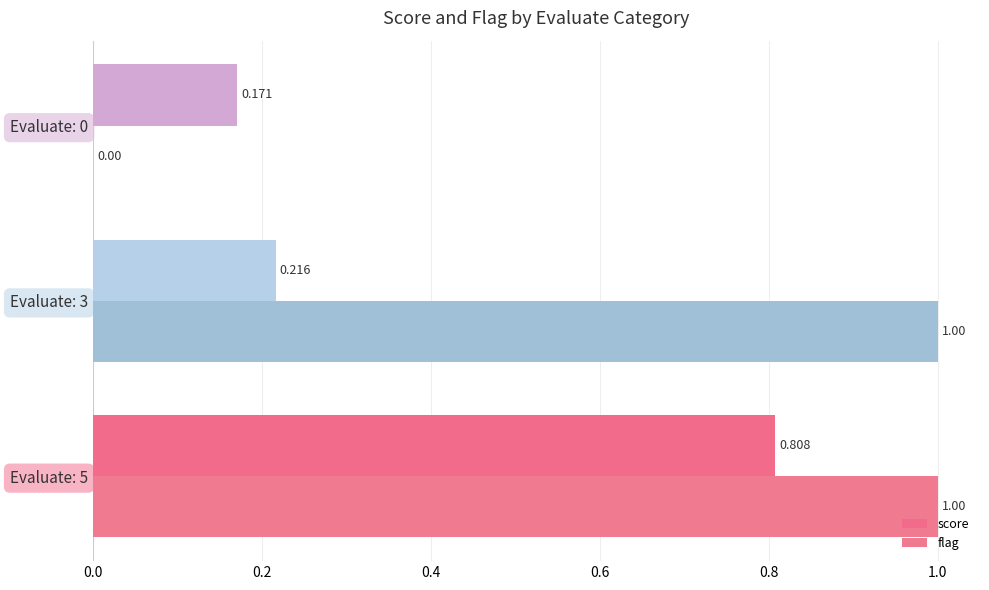

Count the number of data series in this chart.

2